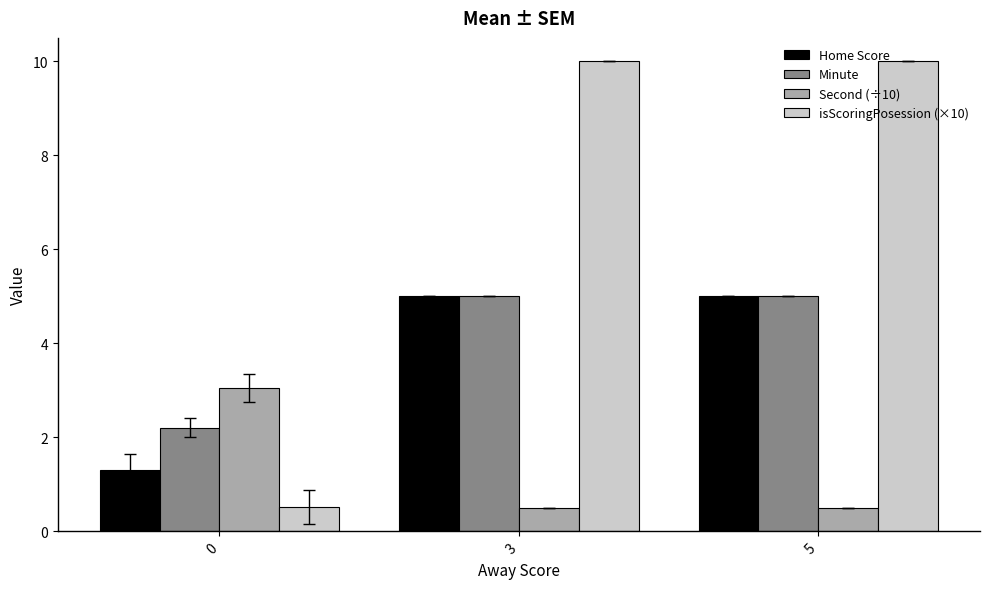

What is the value of the Home Score bar at the 3rd from the left?

5.0